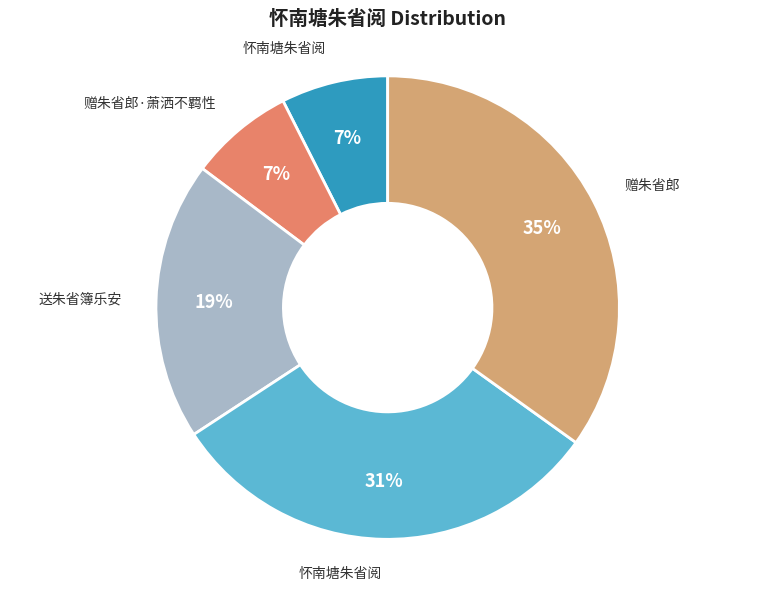

How many segments does this pie chart have?

5